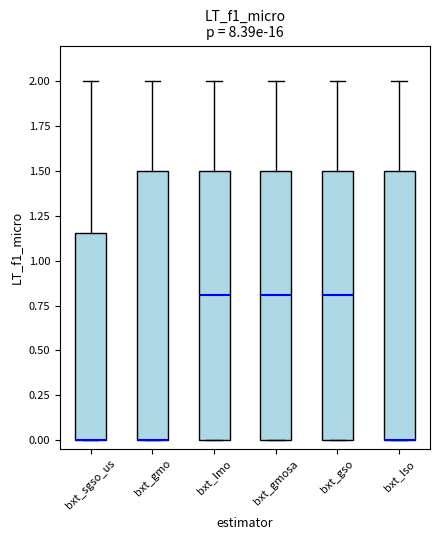

Reading left to right, transcribe this box plot: for each box, give where its median line is, the range the box spans, and where its two whiskers end, as read against the y-axis. The values are not printed on the chart, so give them approximately, as read against the axis.

bxt_sgso_us: median 0.00 (drawn on the box's lower edge), box 0.00 to 1.15, whiskers 0.00 to 2.00
bxt_gmo: median 0.00 (drawn on the box's lower edge), box 0.00 to 1.50, whiskers 0.00 to 2.00
bxt_lmo: median 0.80, box 0.00 to 1.50, whiskers 0.00 to 2.00
bxt_gmosa: median 0.80, box 0.00 to 1.50, whiskers 0.00 to 2.00
bxt_gso: median 0.80, box 0.00 to 1.50, whiskers 0.00 to 2.00
bxt_lso: median 0.00 (drawn on the box's lower edge), box 0.00 to 1.50, whiskers 0.00 to 2.00